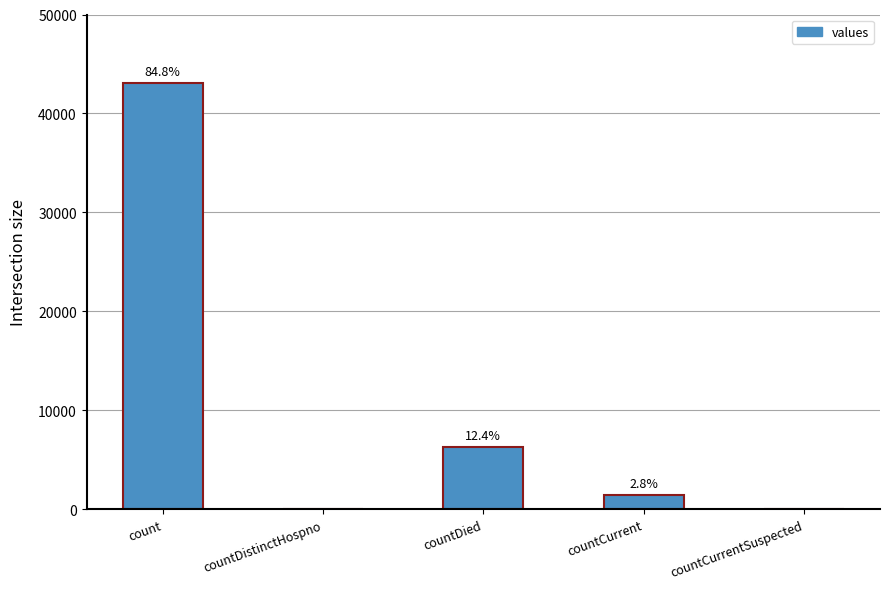

Reading left to right, extract all data points from this chart.

count=43111	countDistinctHospno=0	countDied=6303	countCurrent=1444	countCurrentSuspected=0